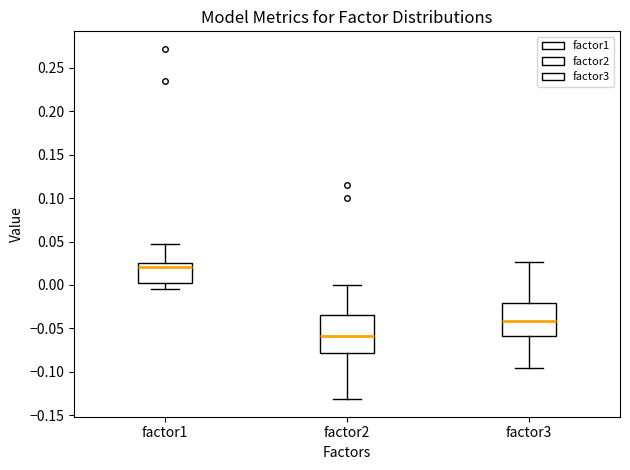

Which box has the lowest median line?

factor2